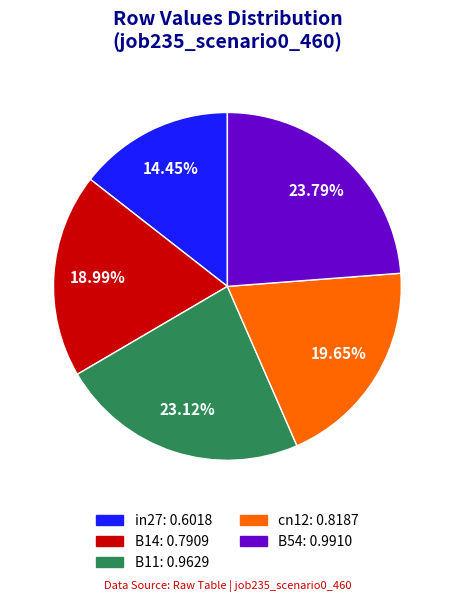

Which slice is the largest?

B54